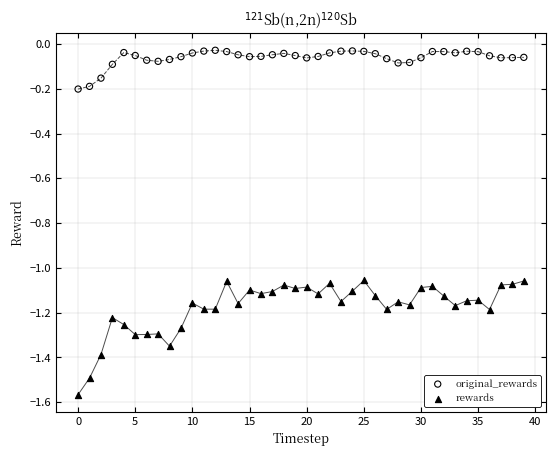

Which series has the widest spread of Y values?

rewards